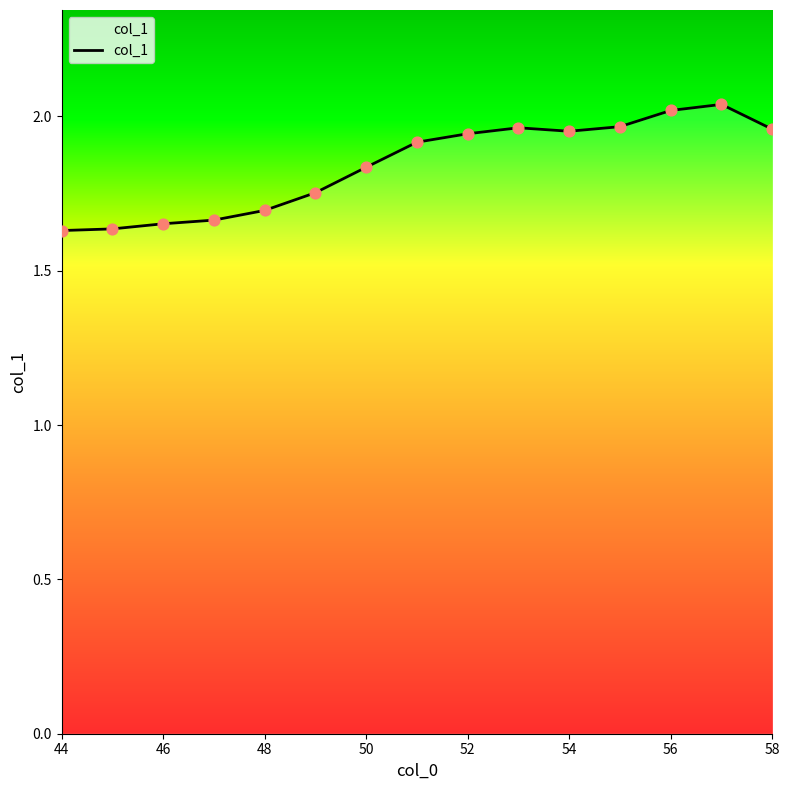

What is the difference between the maximum and minimum values?

0.4